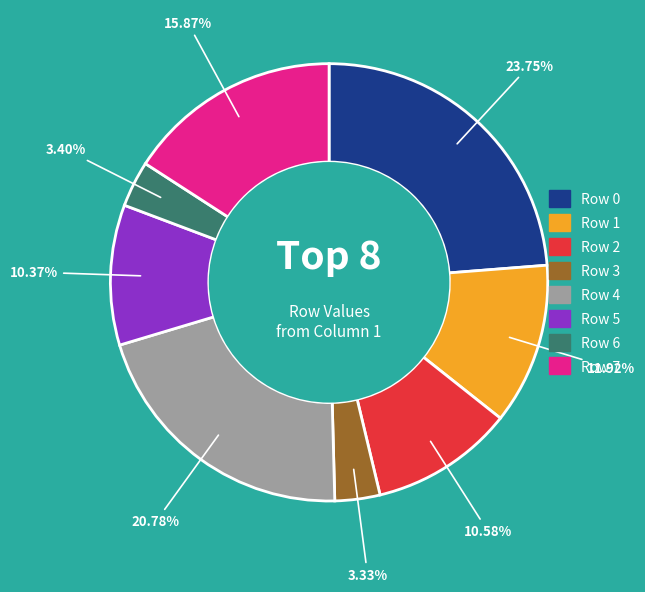

Count the number of slices in the pie.

8